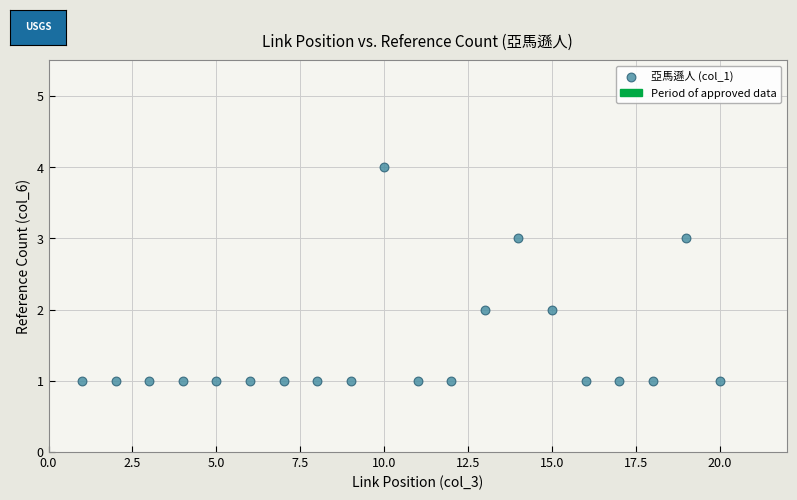

What is the range of X values (max minus min)?

19